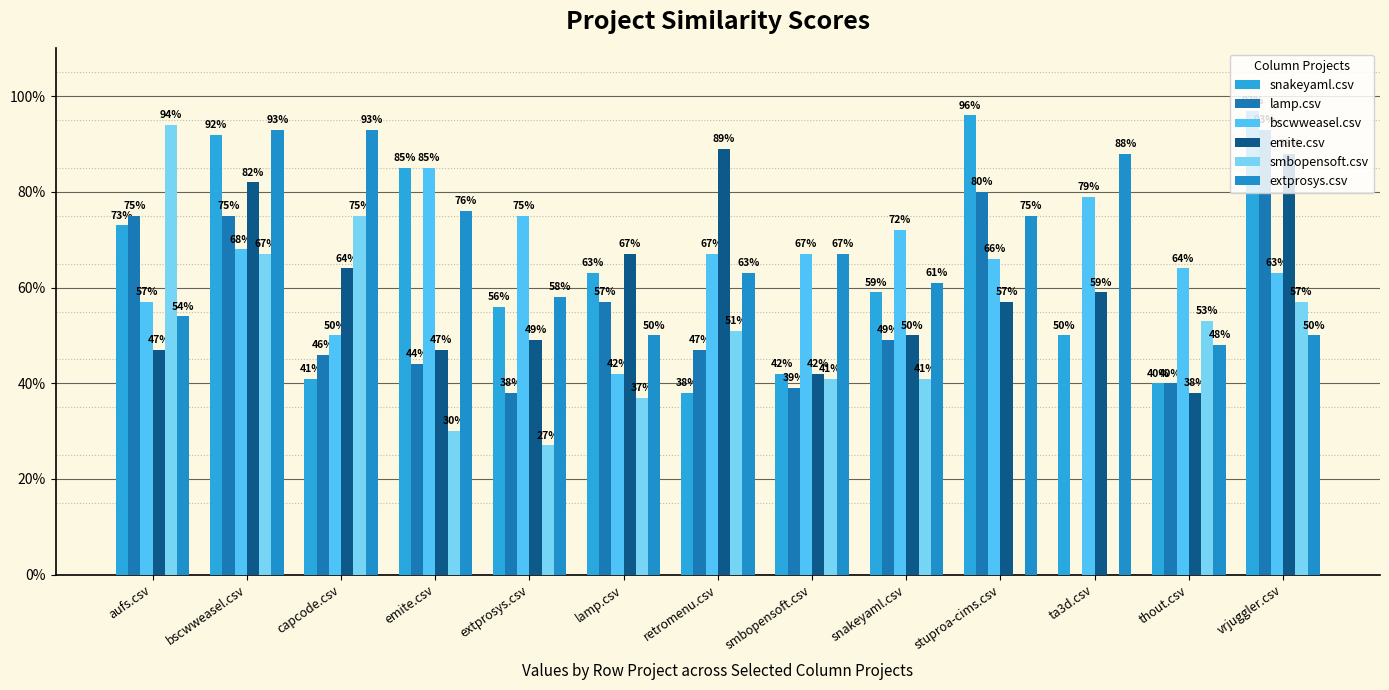

What is the minimum value for emite.csv?

0.4